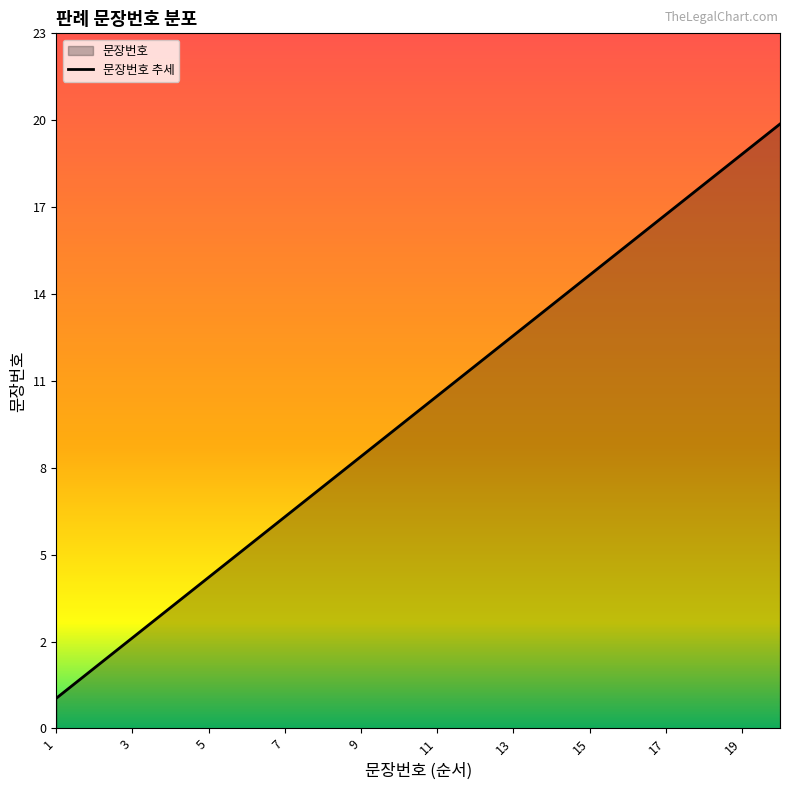

At which category does the chart reach its minimum across all series?

1